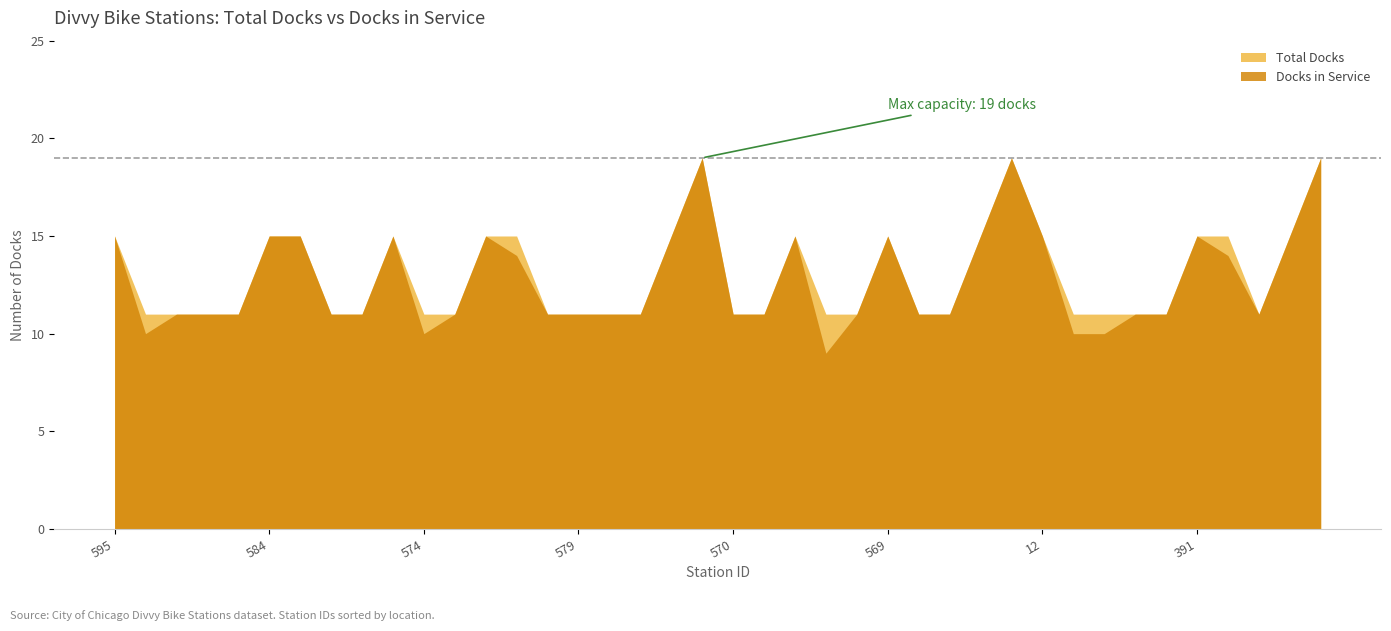

What is the label of the 29th point from the left?

393